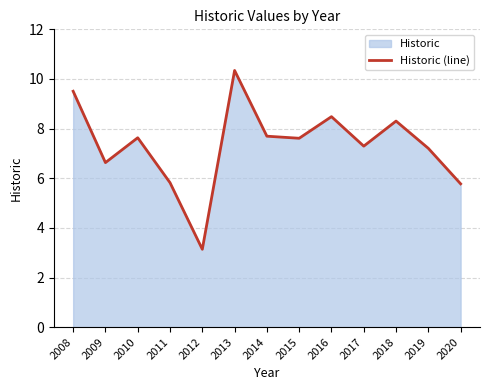

Rank the categories by value from highest to lowest.

2013, 2008, 2016, 2018, 2014, 2010, 2015, 2017, 2019, 2009, 2011, 2020, 2012